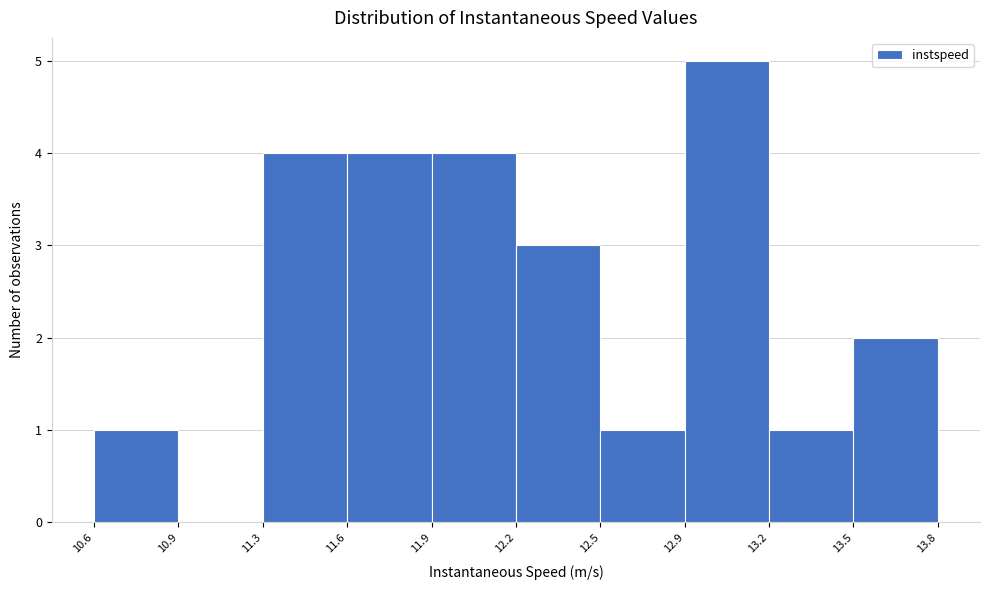

Reading right to left, transcribe all the data shown in this chart.

13.5=2	13.2=1	12.9=5	12.5=1	12.2=3	11.9=4	11.6=4	11.3=4	10.9=0	10.6=1